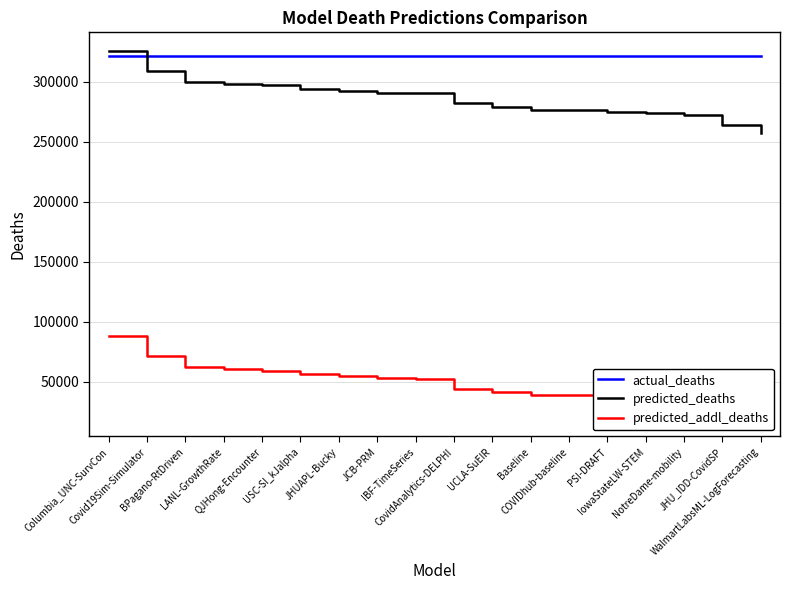

Is it true that actual_deaths equals 511477.3 at Columbia_UNC-SurvCon?

False